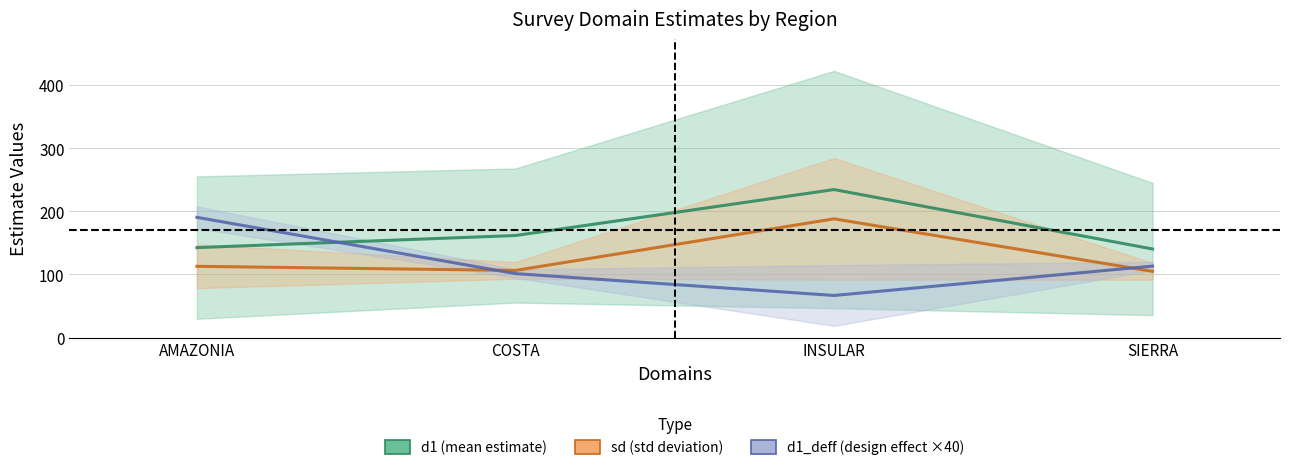

What is the value of the sd (std deviation) point at the 1st from the left?

112.7